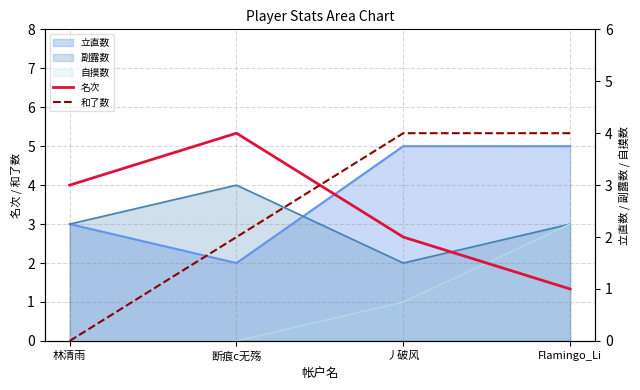

How many categories are shown in the chart?

4